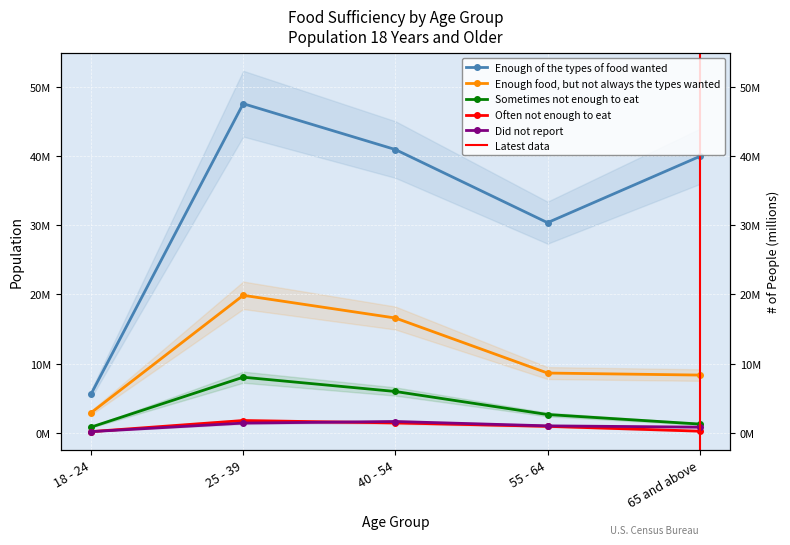

How many lines are shown in the chart?

5